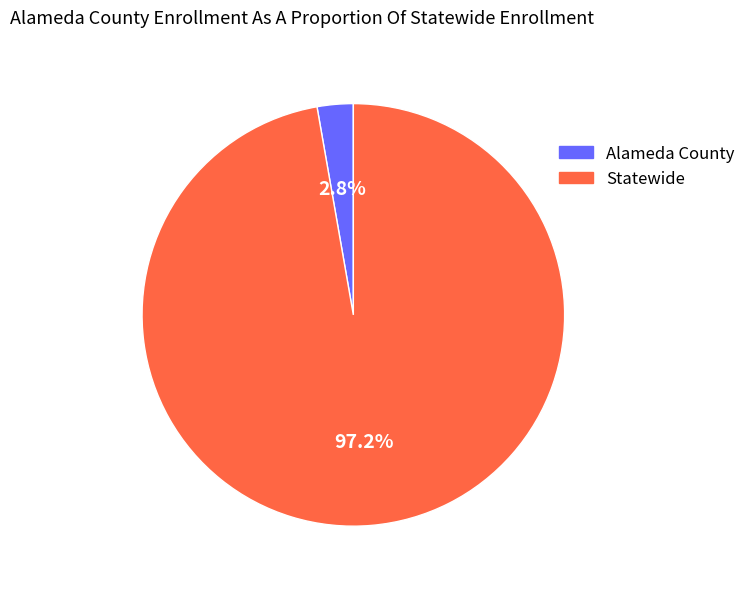

Does Alameda County account for over 50% of the chart?

No